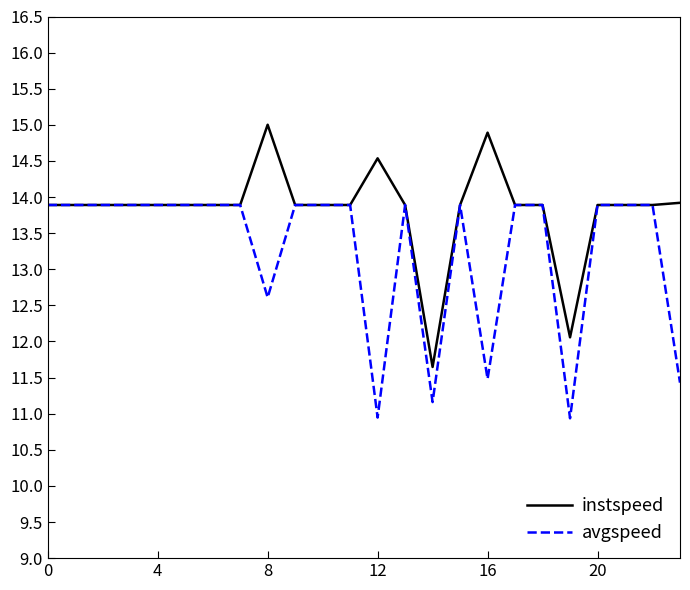

What is the greatest value displayed?

15.0